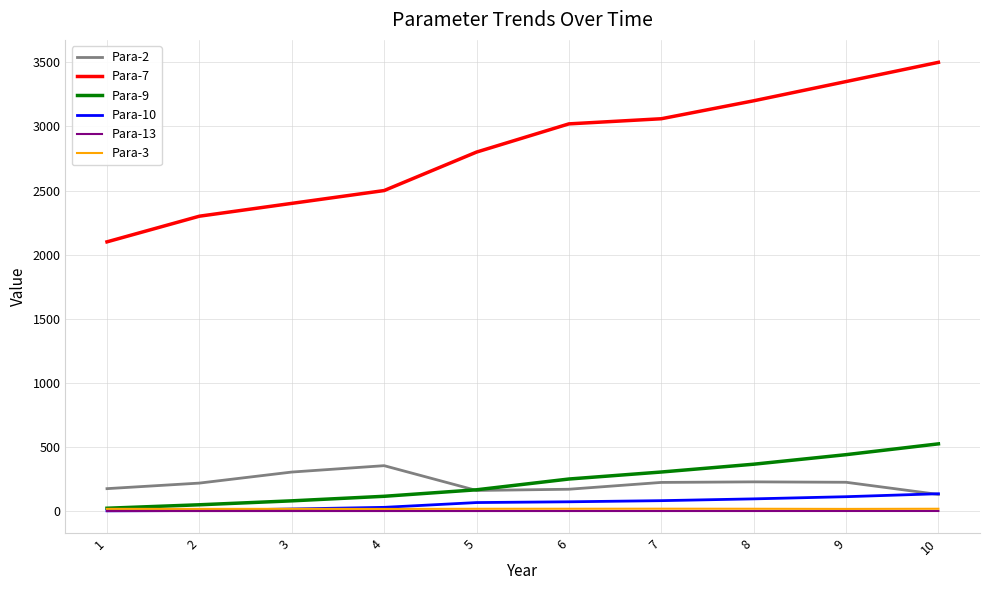

What is the minimum value shown in the chart?

0.6